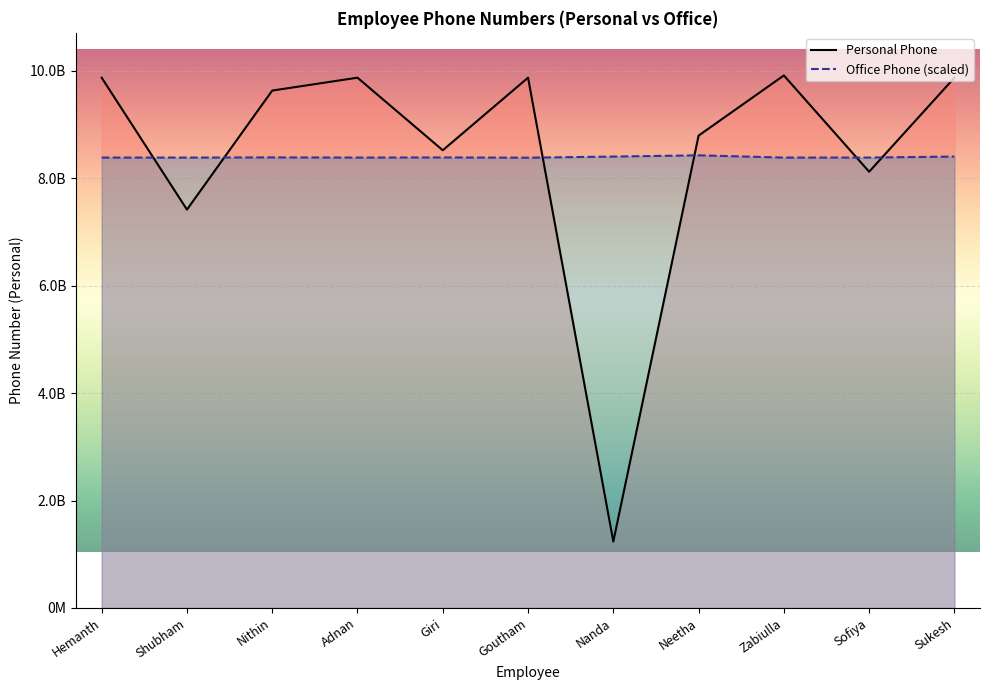

What is the spread (max minus min) of values at Nanda?

7169606806.7